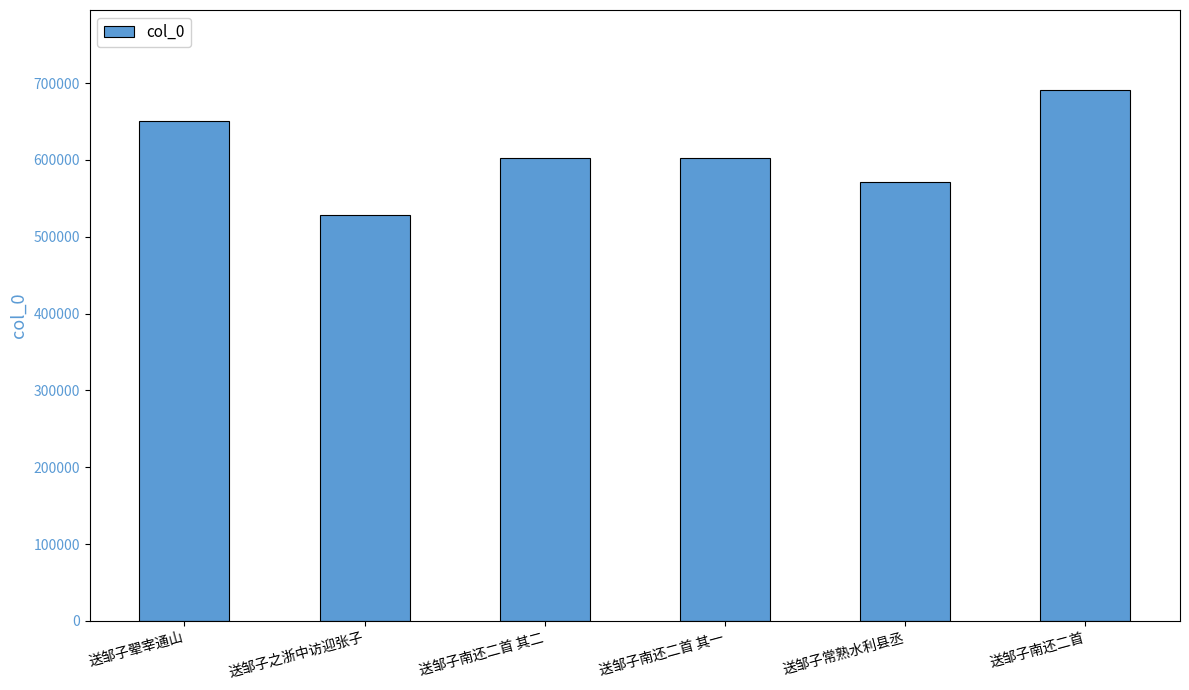

Count the values in the range 571422 to 650662.

4